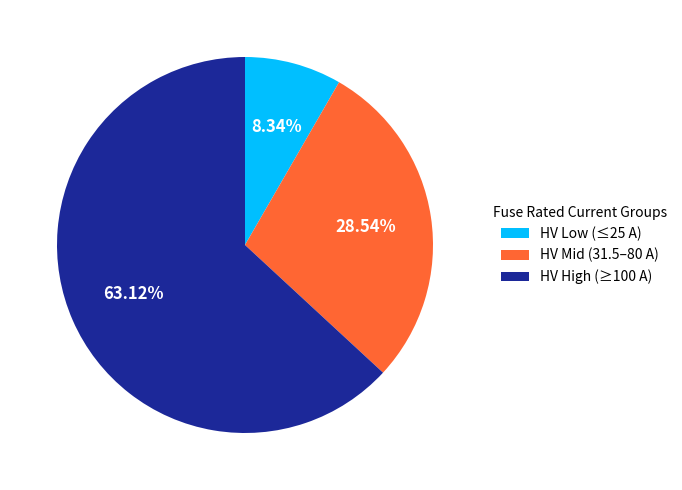

Which slice represents more than half of the pie?

HV High (≥100 A)